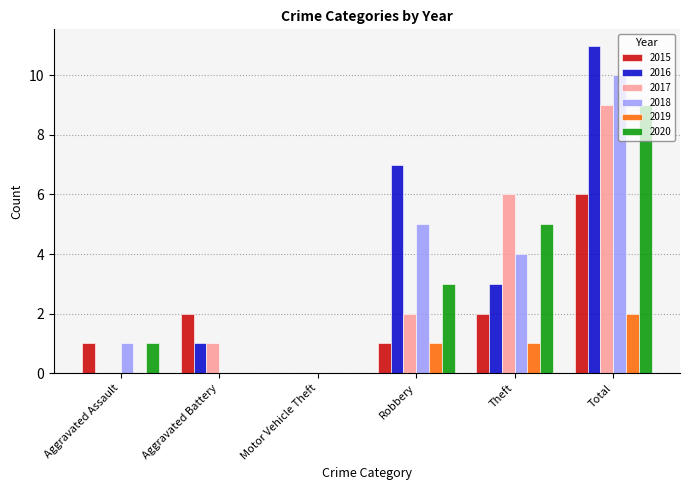

Count the number of categories in the chart.

6